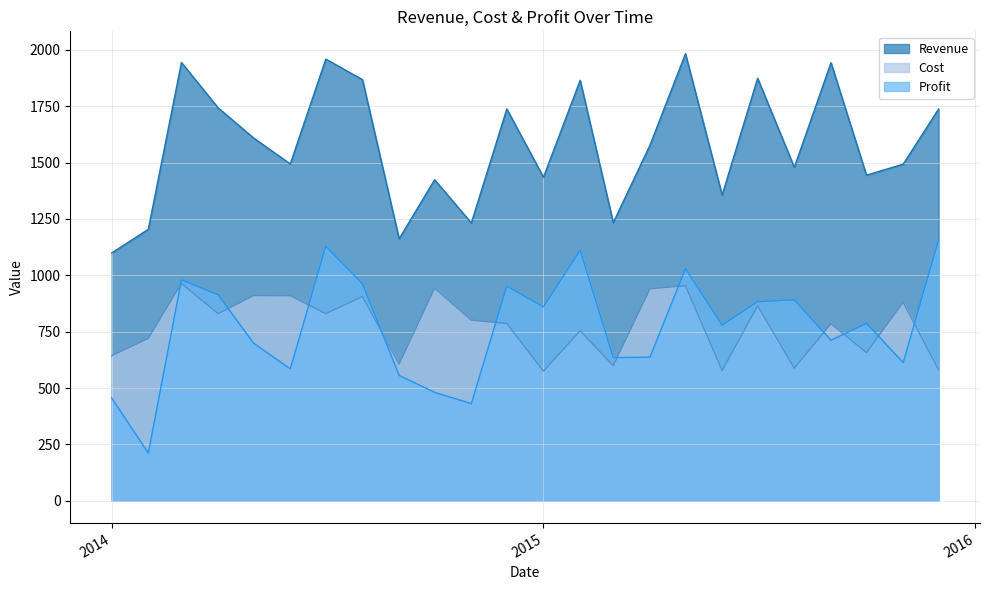

In Cost, how many points are lower than both neighbors (excluding endpoints)?

8